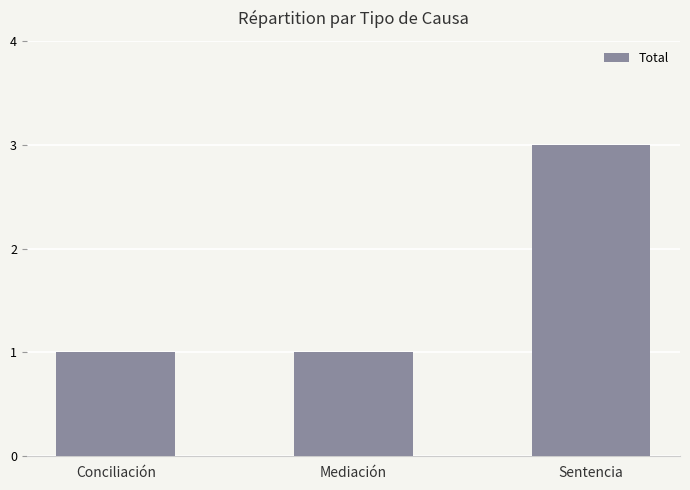

Count the values in the range 1 to 3.

3